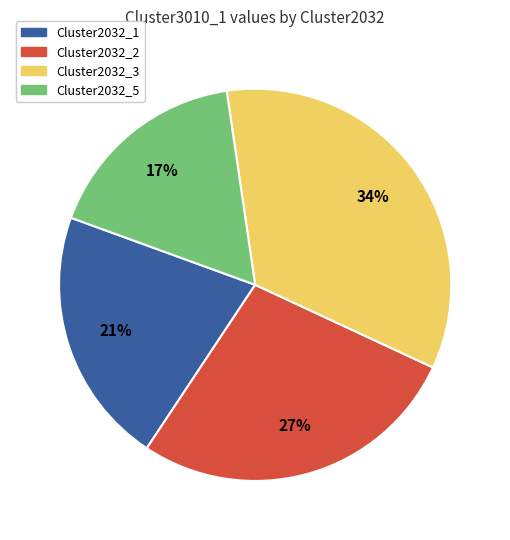

Is there a majority slice in this chart?

No